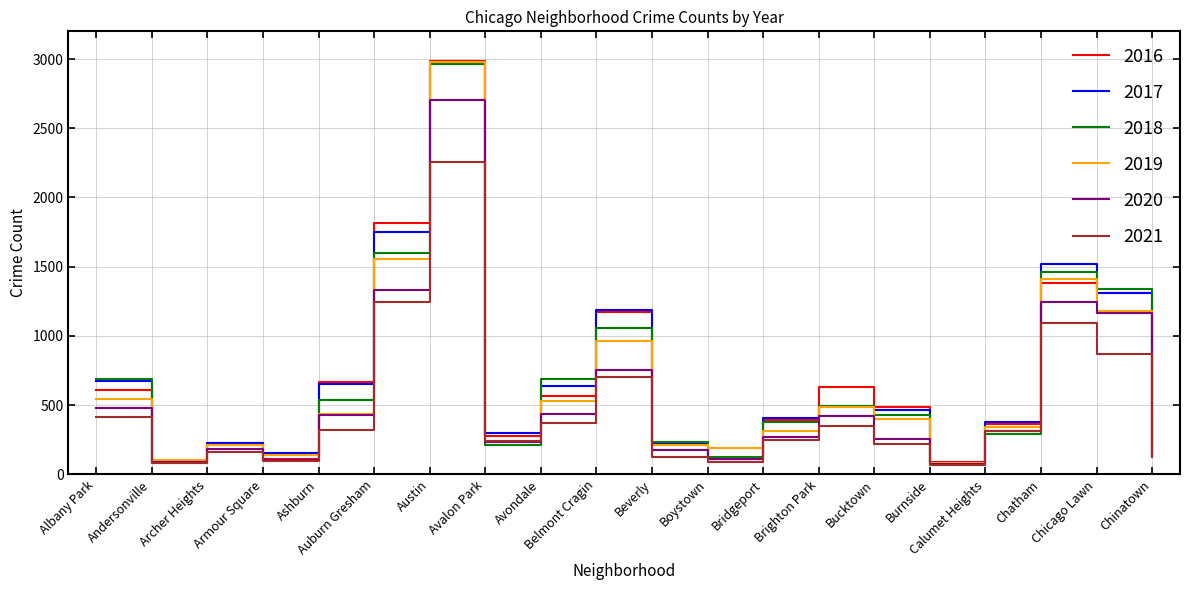

The 2021 series shows 207 at Ashburn. True or false?

False